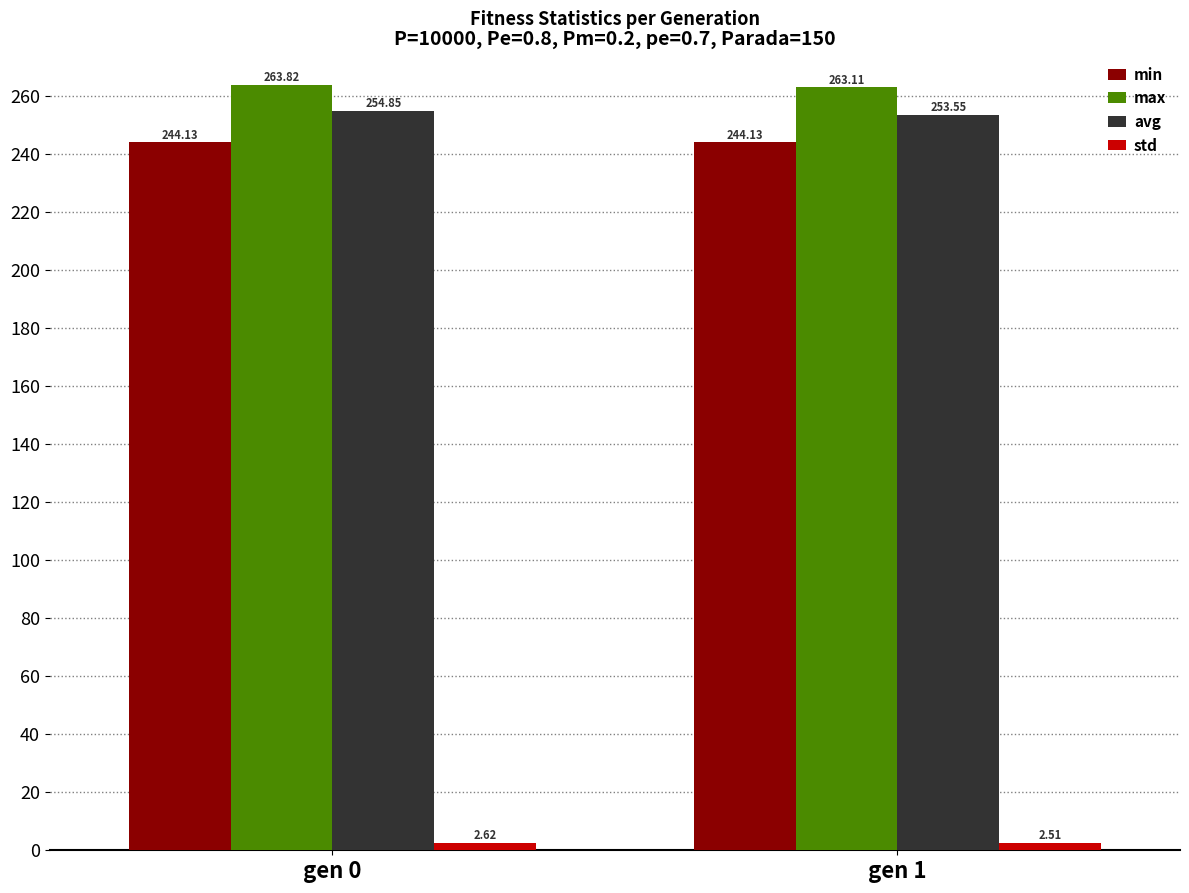

What is the difference between the avg values at gen 1 and gen 0?

1.3